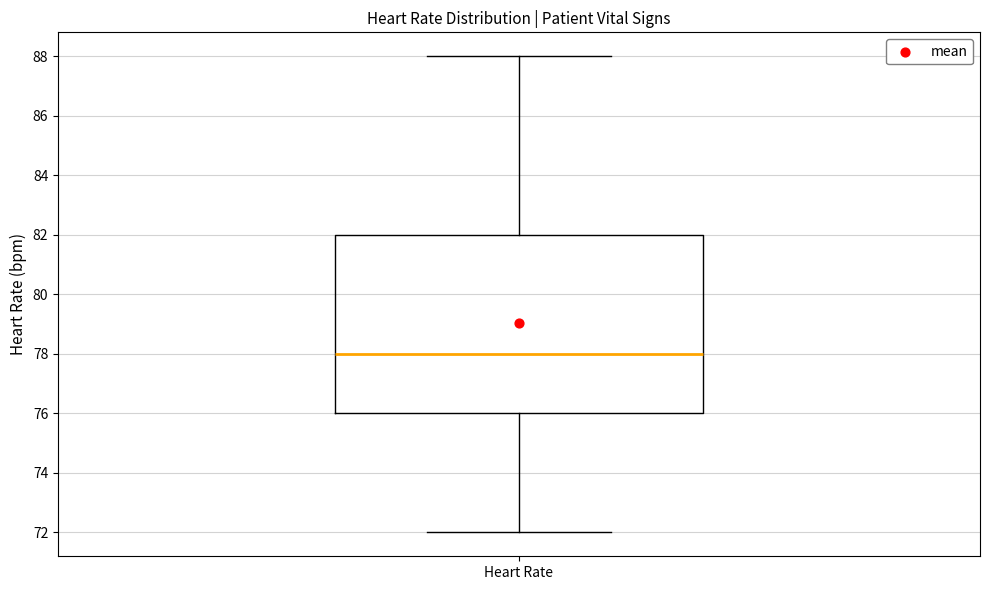

Transcribe this box plot: give where the median line is, the range the box spans, and where the two whiskers end, as read against the y-axis. The values are not printed on the chart, so give them approximately, as read against the axis.

median 78, box 76 to 82, whiskers 72 to 88